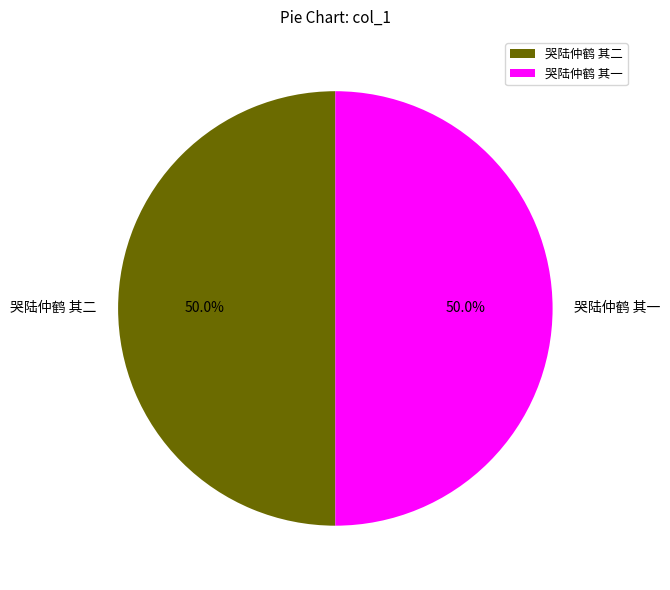

To the nearest percent, what percentage of the pie is 哭陆仲鹤 其一?

50%